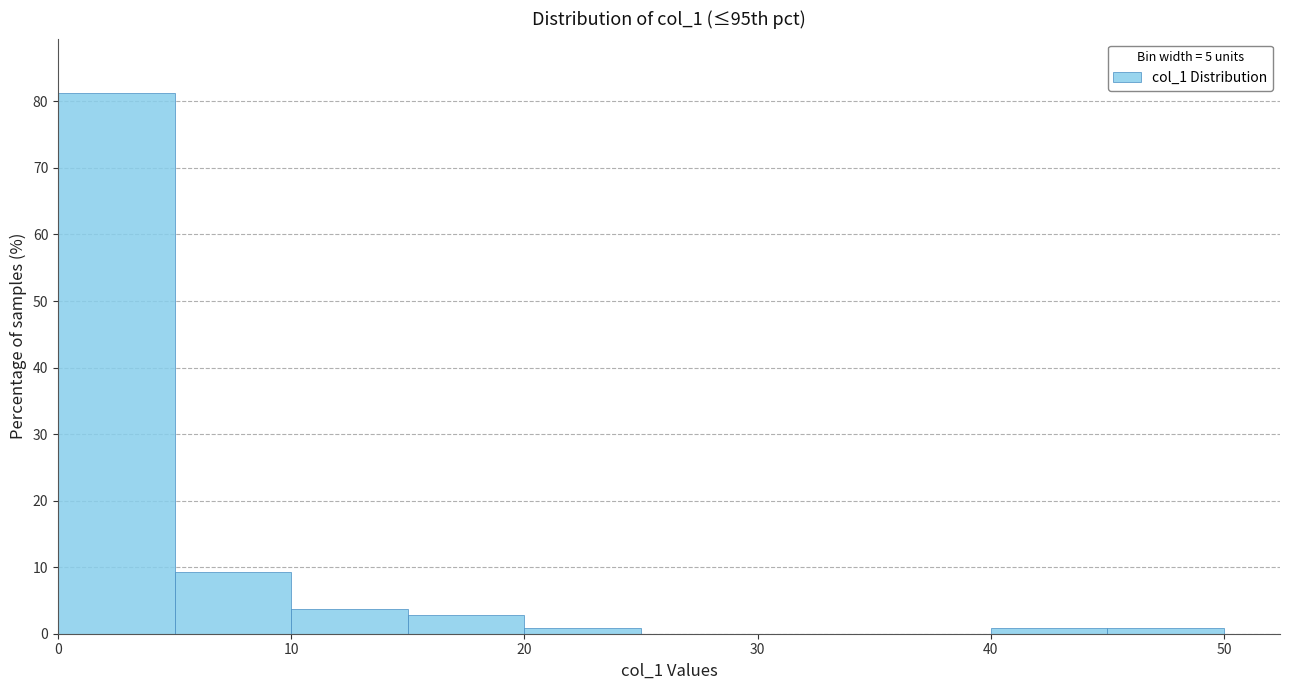

What is the height of the bar covering 10 to 15 on the x-axis? The values are not printed on the chart, so give them approximately, as read against the axis.

4